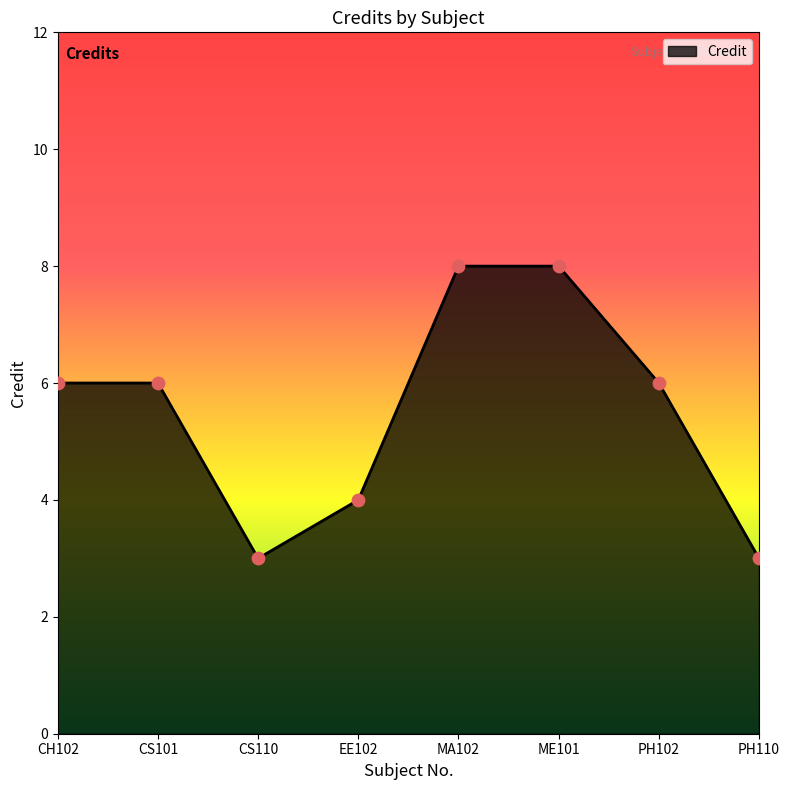

What is the change in value from EE102 to MA102?

+4